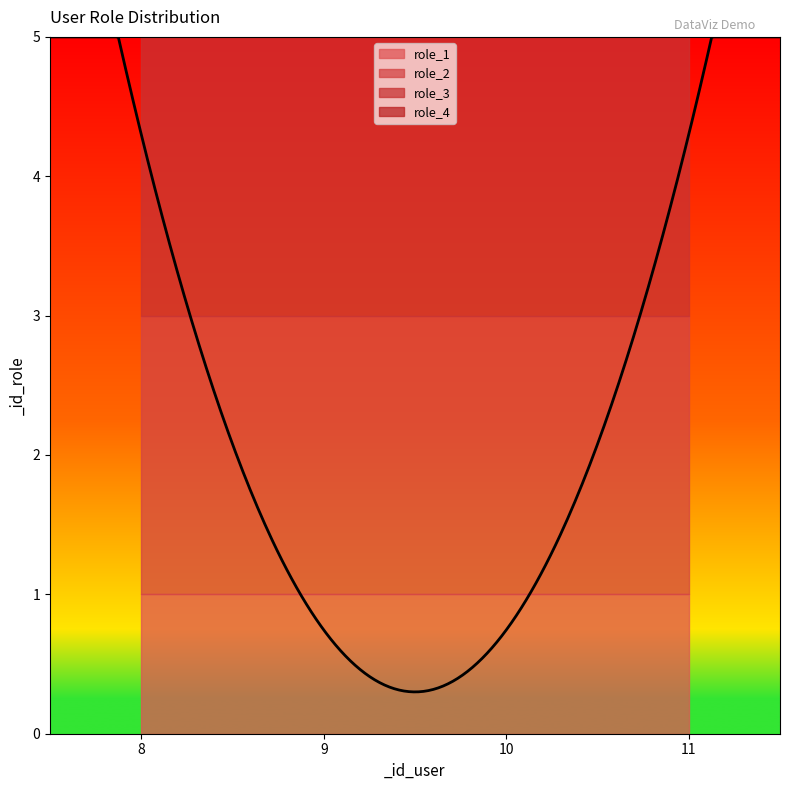

Reading left to right, transcribe all the data shown in this chart.

role_1: 8=1	9=1	10=1	11=1
role_2: 8=2	9=2	10=2	11=2
role_3: 8=3	9=3	10=3	11=3
role_4: 8=4	9=4	10=4	11=4